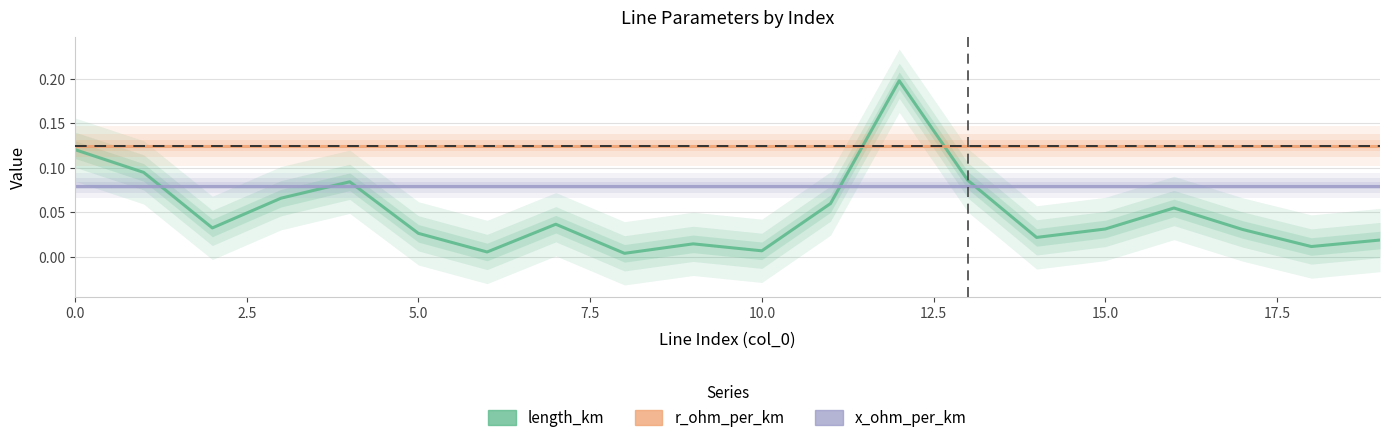

Which series ends up on top after the final intersection of x_ohm_per_km and length_km?

x_ohm_per_km